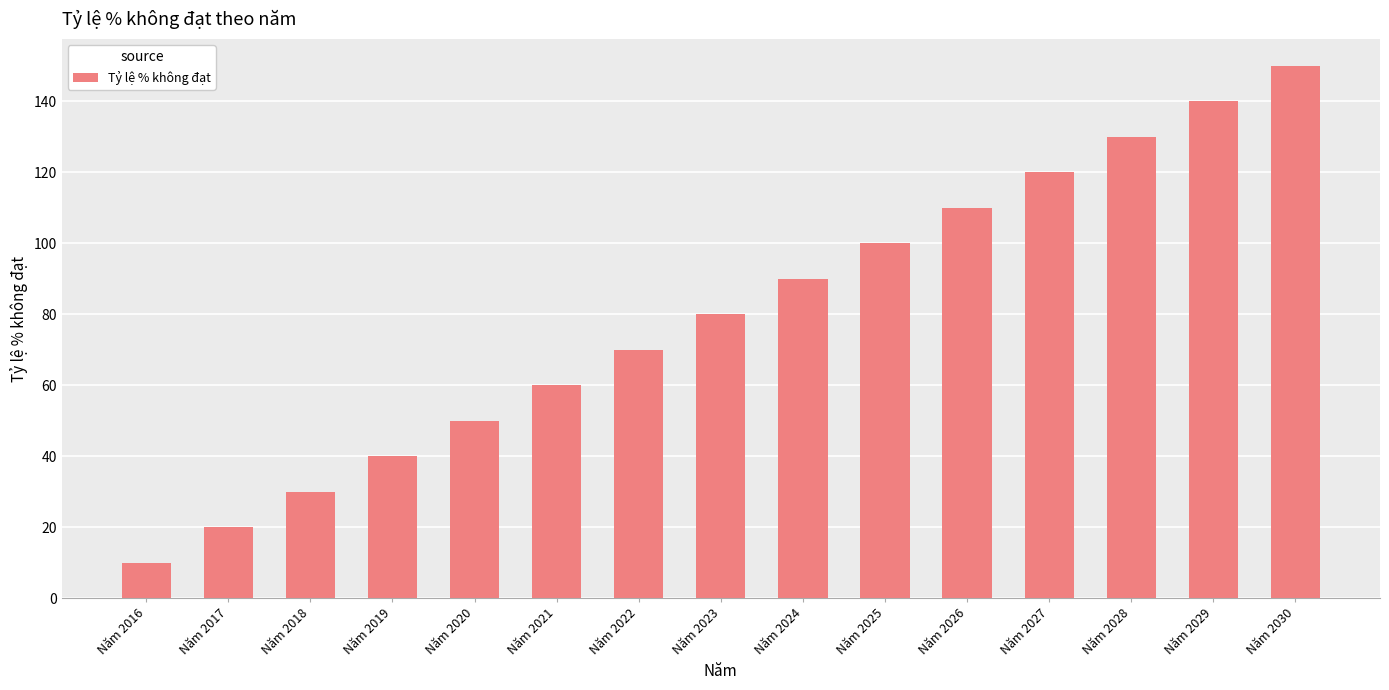

Reading left to right, list all the values displayed in this chart.

Năm 2016=10	Năm 2017=20	Năm 2018=30	Năm 2019=40	Năm 2020=50	Năm 2021=60	Năm 2022=70	Năm 2023=80	Năm 2024=90	Năm 2025=100	Năm 2026=110	Năm 2027=120	Năm 2028=130	Năm 2029=140	Năm 2030=150